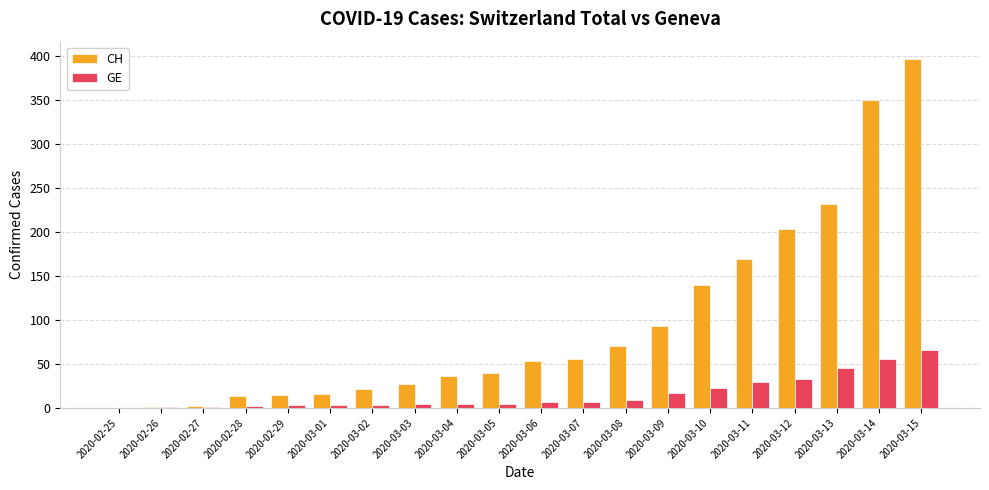

What is the sum of all CH values?

1934